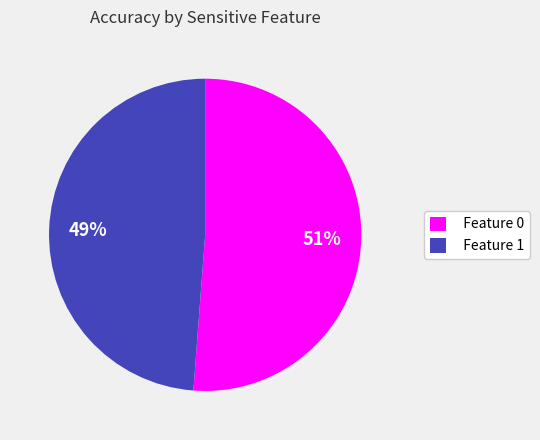

Which category has the smallest portion of the pie?

Feature 1